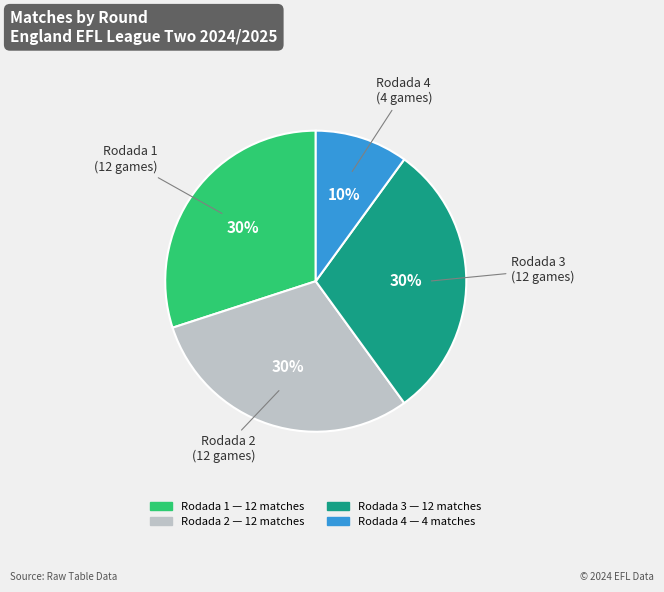

Which category has the smallest portion of the pie?

Rodada 4